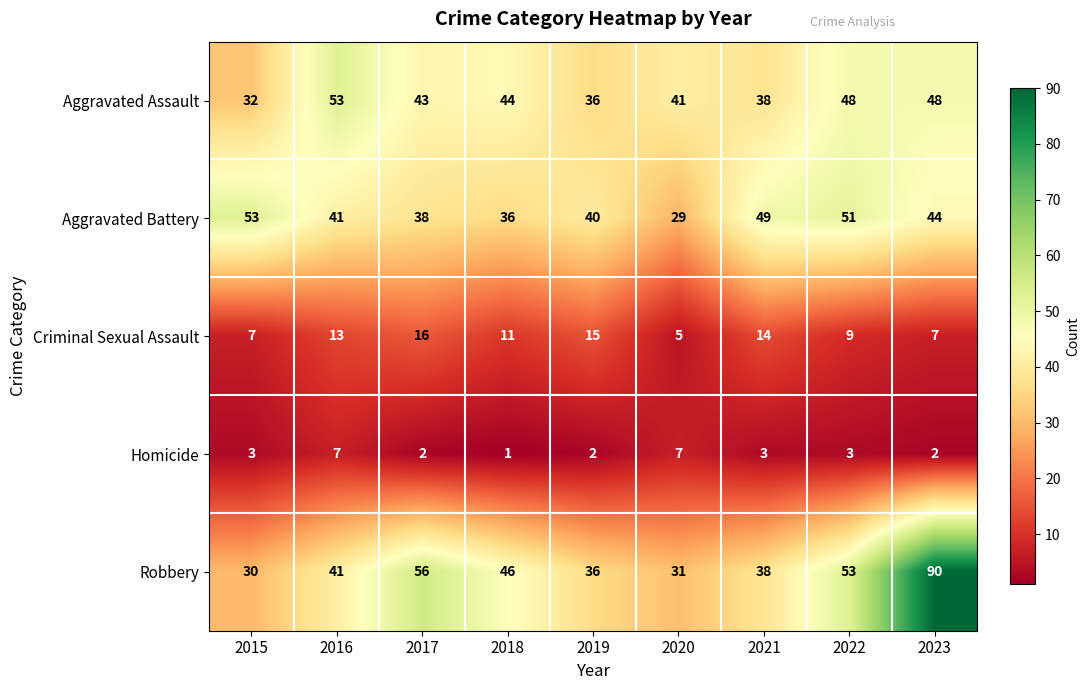

What is the sum of the Criminal Sexual Assault values at 2018 and 2017?

27